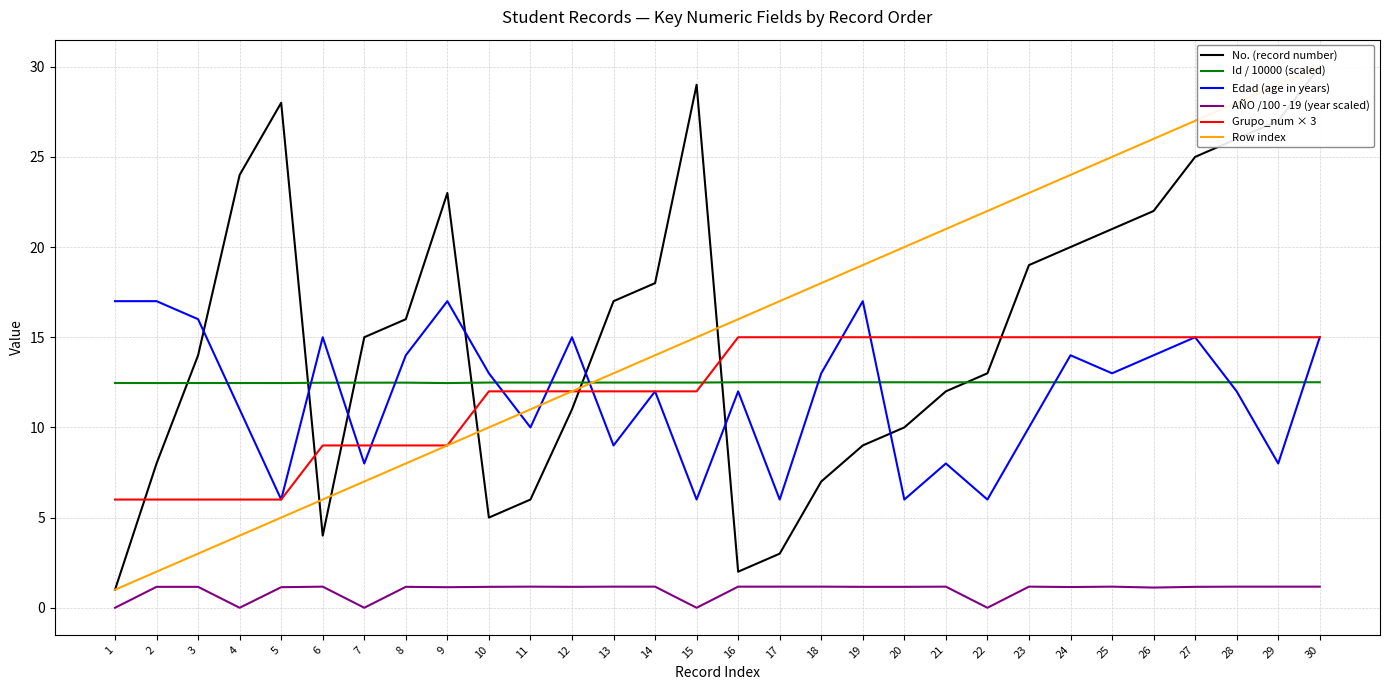

True or false: Edad (age in years) and Id / 10000 (scaled) cross at least once.

True